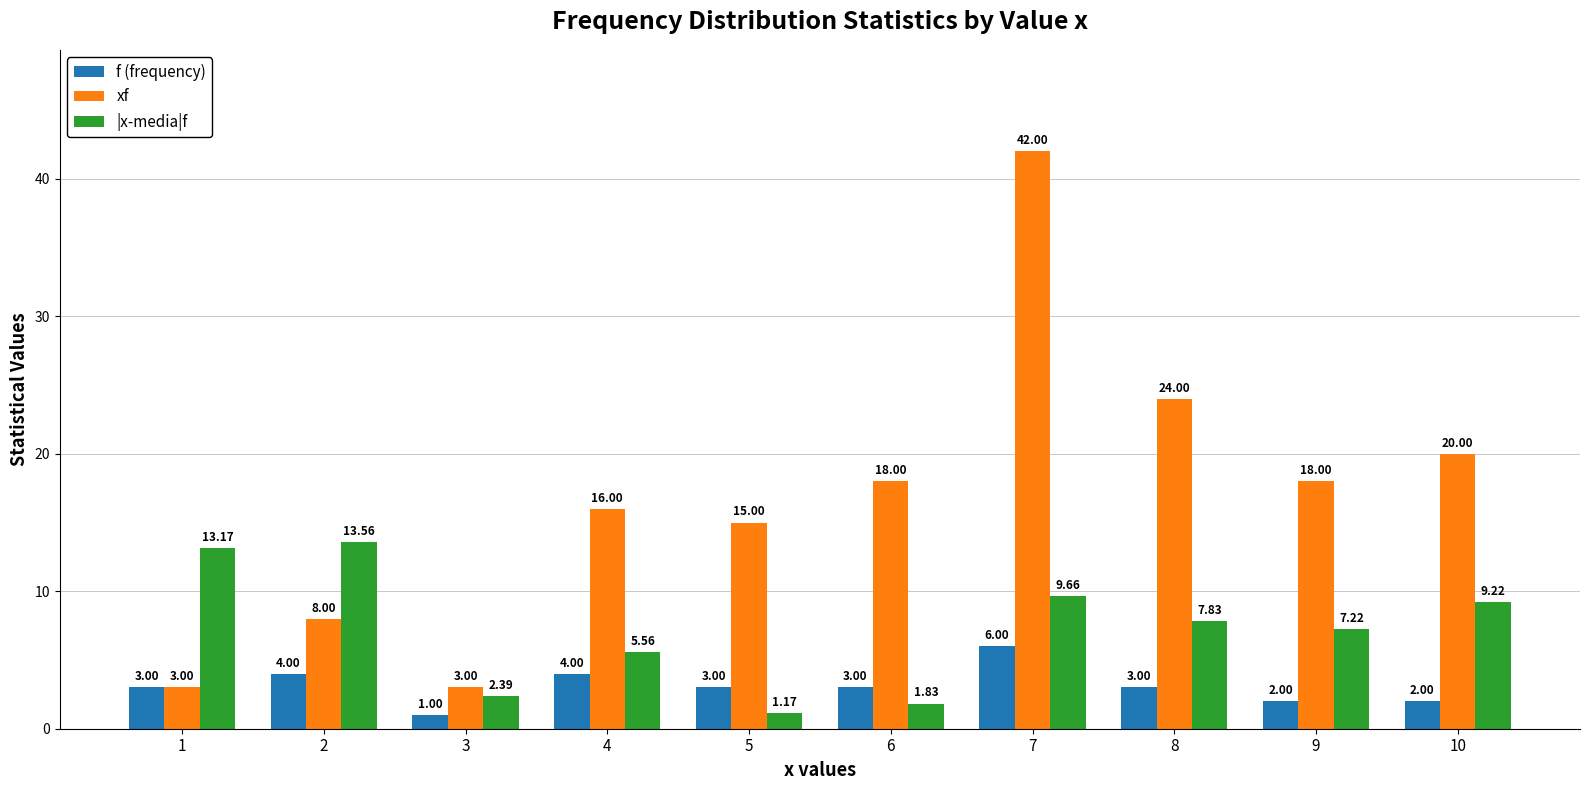

Count the f (frequency) values in the range 2 to 4.

8